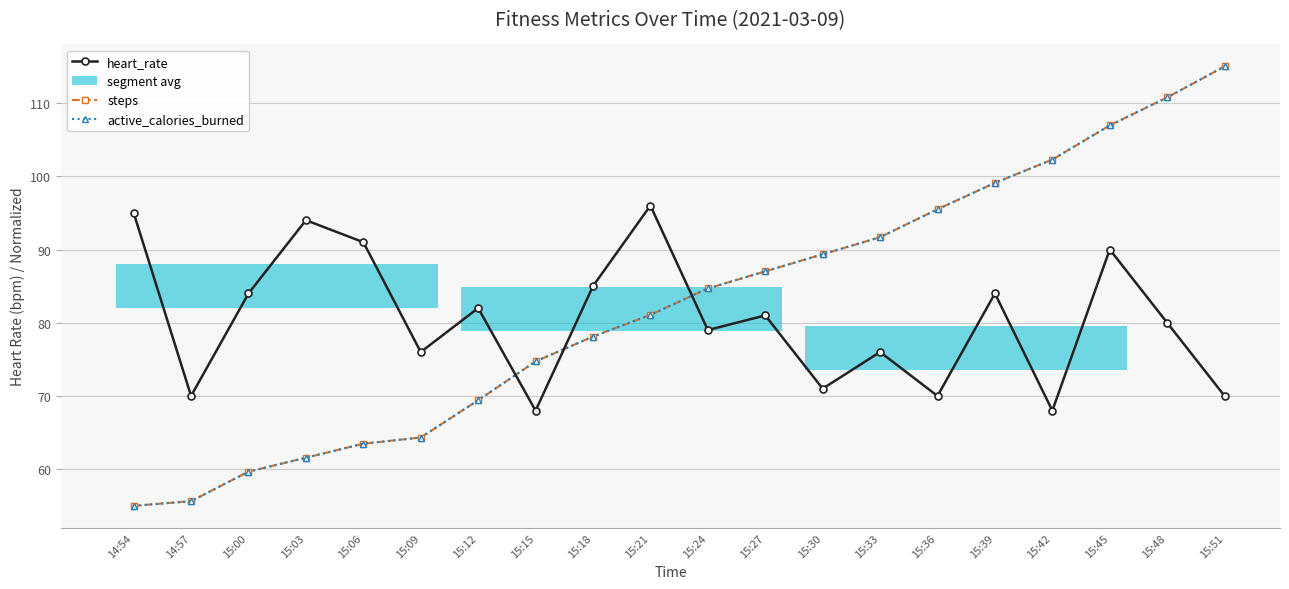

Reading left to right, list all the values displayed in this chart.

heart_rate: 14:54=95.0	14:57=70.0	15:00=84.0	15:03=94.0	15:06=91.0	15:09=76.0	15:12=82.0	15:15=68.0	15:18=85.0	15:21=96.0	15:24=79.0	15:27=81.0	15:30=71.0	15:33=76.0	15:36=70.0	15:39=84.0	15:42=68.0	15:45=90.0	15:48=80.0	15:51=70.0
steps: 14:54=55.0	14:57=55.6	15:00=59.7	15:03=61.6	15:06=63.5	15:09=64.3	15:12=69.4	15:15=74.7	15:18=78.1	15:21=81.1	15:24=84.7	15:27=87.0	15:30=89.3	15:33=91.7	15:36=95.5	15:39=99.1	15:42=102.3	15:45=106.9	15:48=110.8	15:51=115.0
active_calories_burned: 14:54=55.0	14:57=55.6	15:00=59.7	15:03=61.6	15:06=63.5	15:09=64.3	15:12=69.4	15:15=74.7	15:18=78.1	15:21=81.1	15:24=84.7	15:27=87.0	15:30=89.3	15:33=91.7	15:36=95.5	15:39=99.1	15:42=102.3	15:45=106.9	15:48=110.8	15:51=115.0